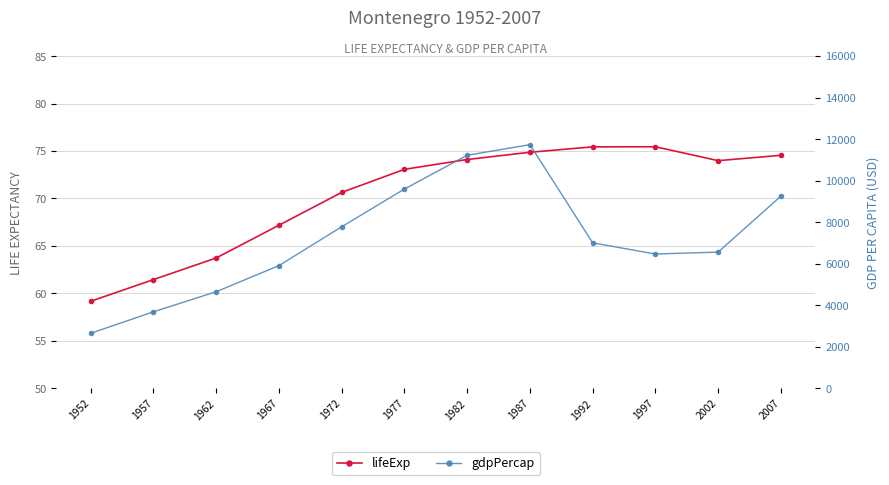

How many values in the gdpPercap series are below 7003?

6